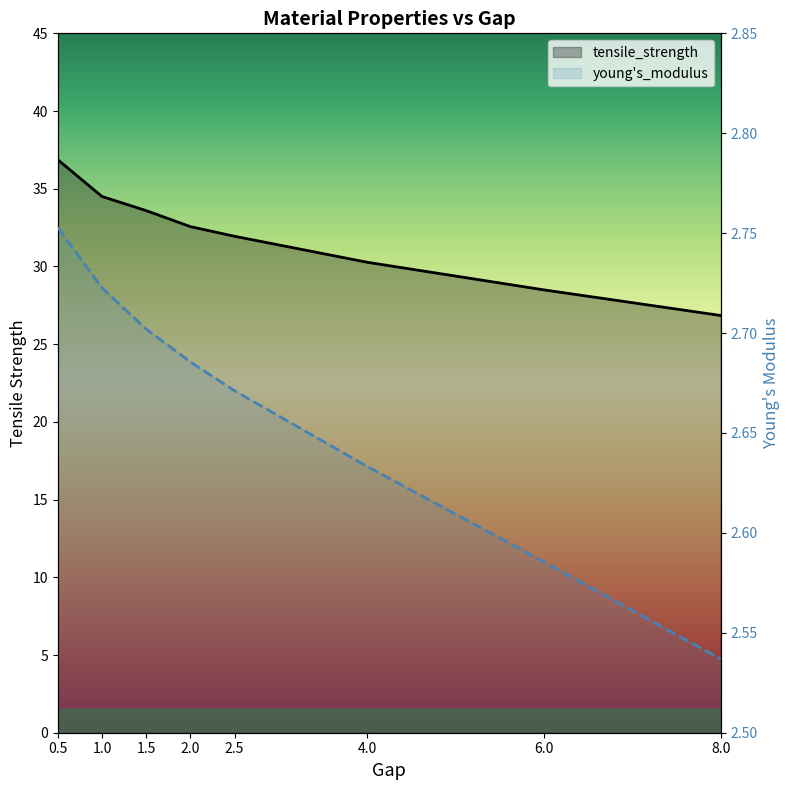

What value does the tensile_strength series have at 2.5?

31.9